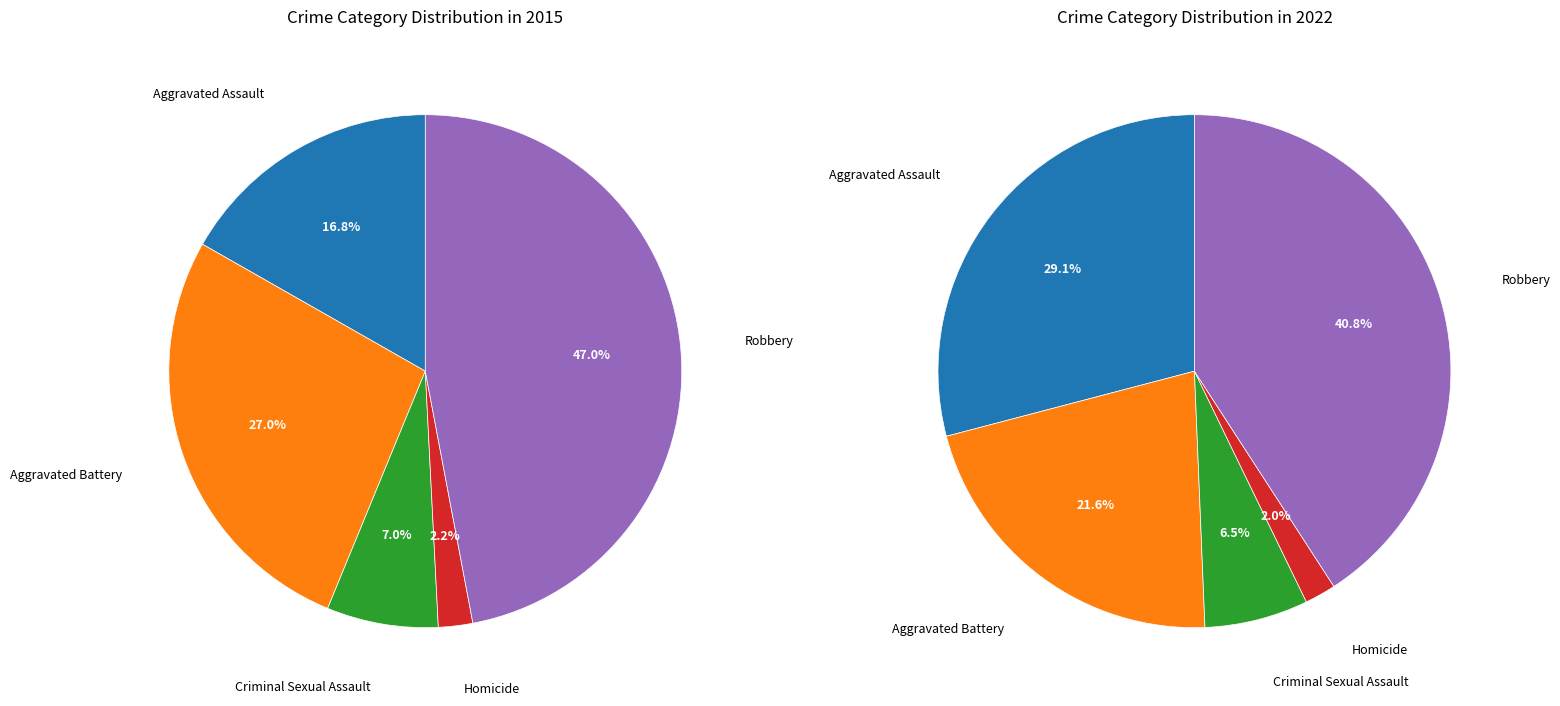

How many segments does this pie chart have?

5